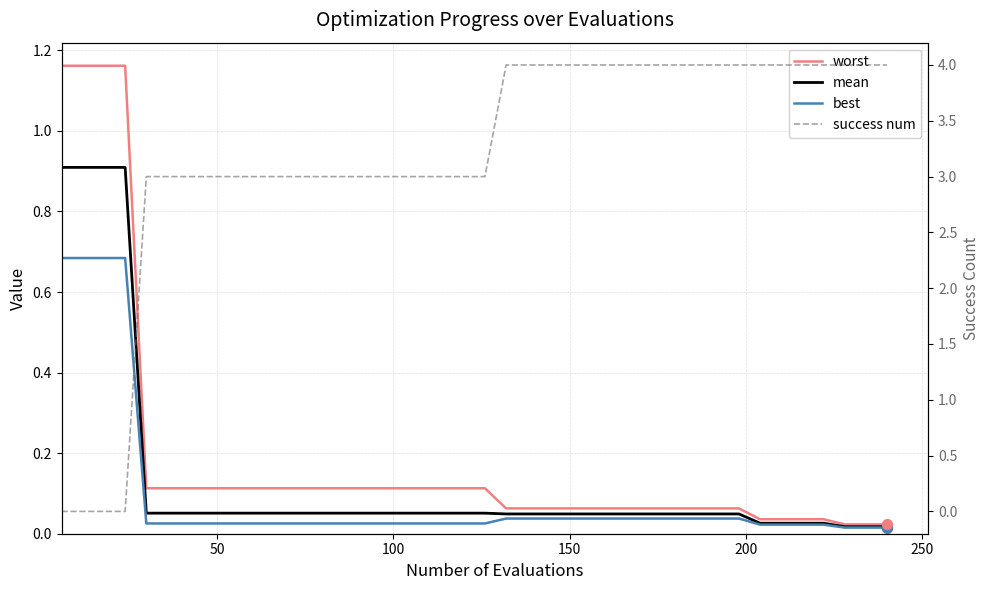

At how many categories does at least one series exceed 3?

19